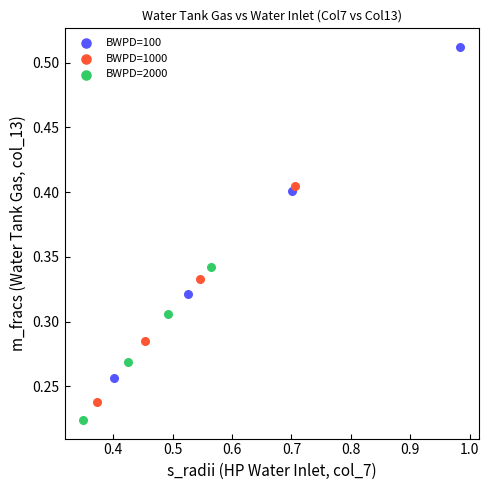

Which series reaches the maximum Y coordinate?

BWPD=100